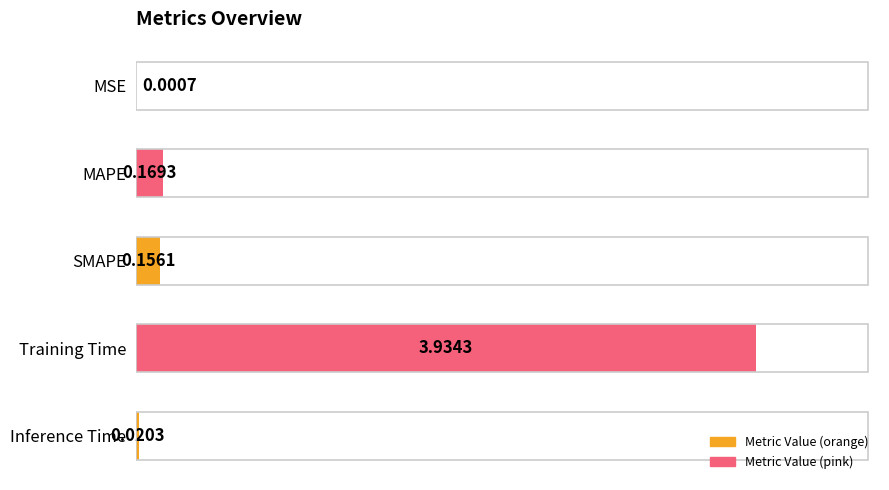

What is the average value?

0.9